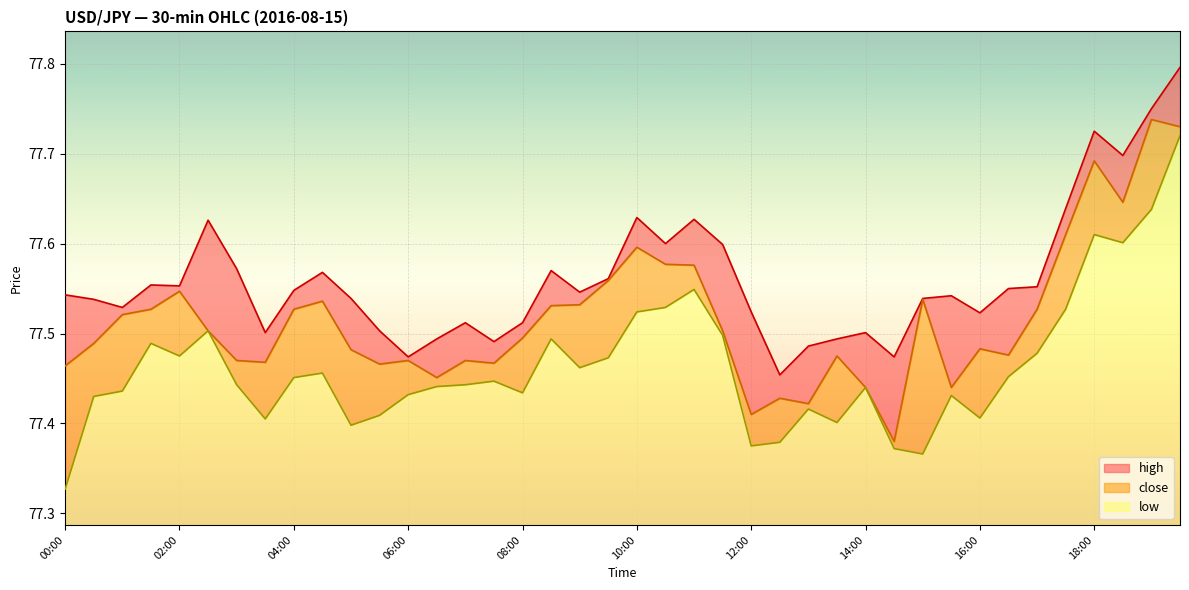

True or false: low and high cross at least once.

False